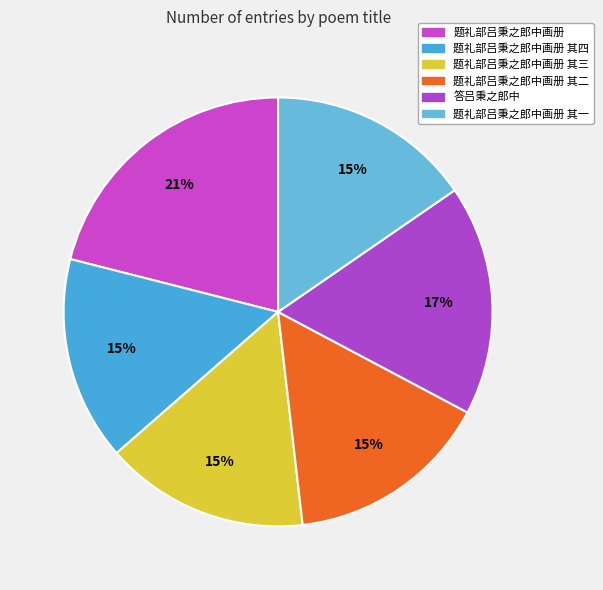

How many slices are in this pie chart?

6